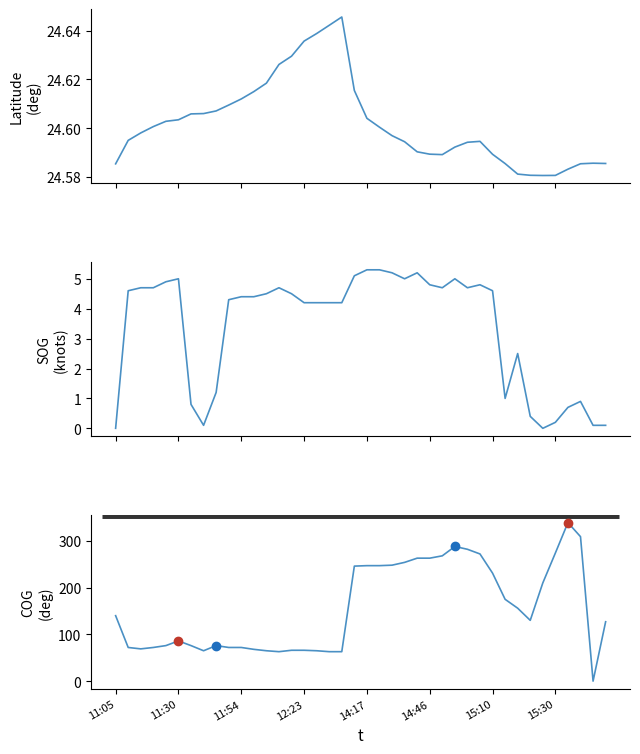

What is the maximum value for Latitude?

24.6